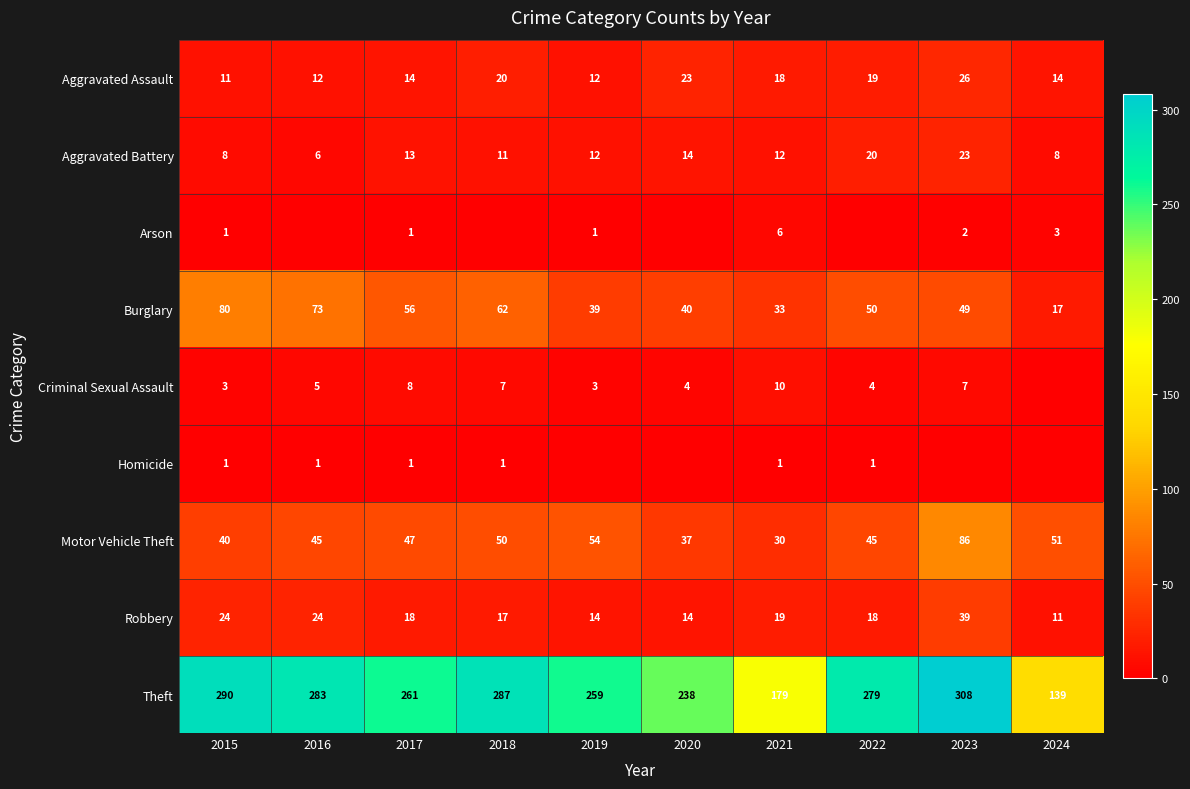

What is the total value across all series at 2021?

308